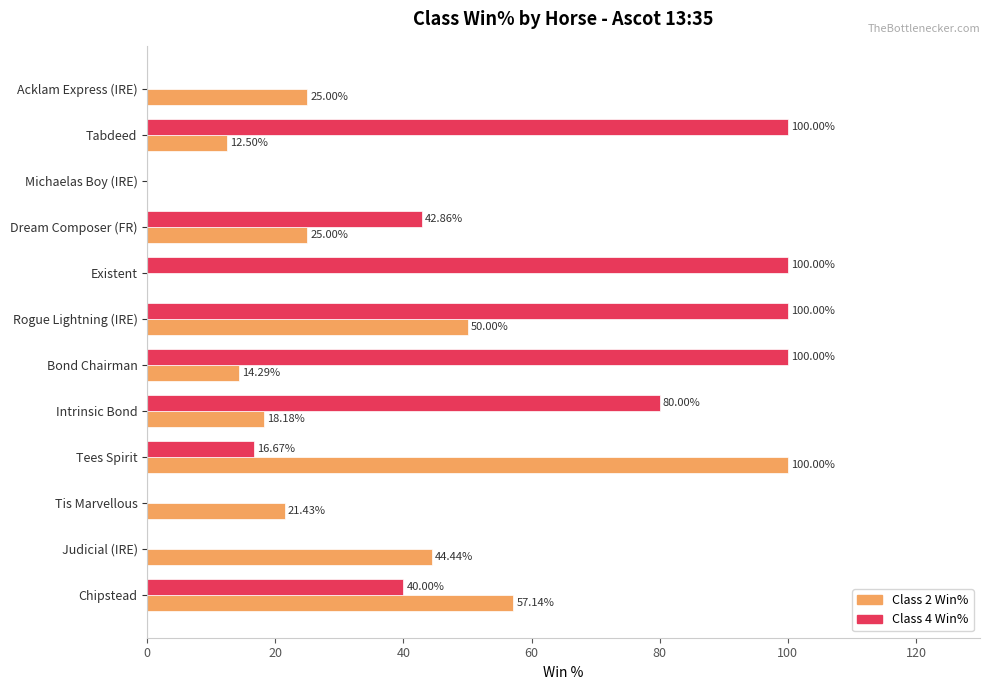

Which series changed the most between Judicial (IRE) and Acklam Express (IRE)?

Class 2 Win%